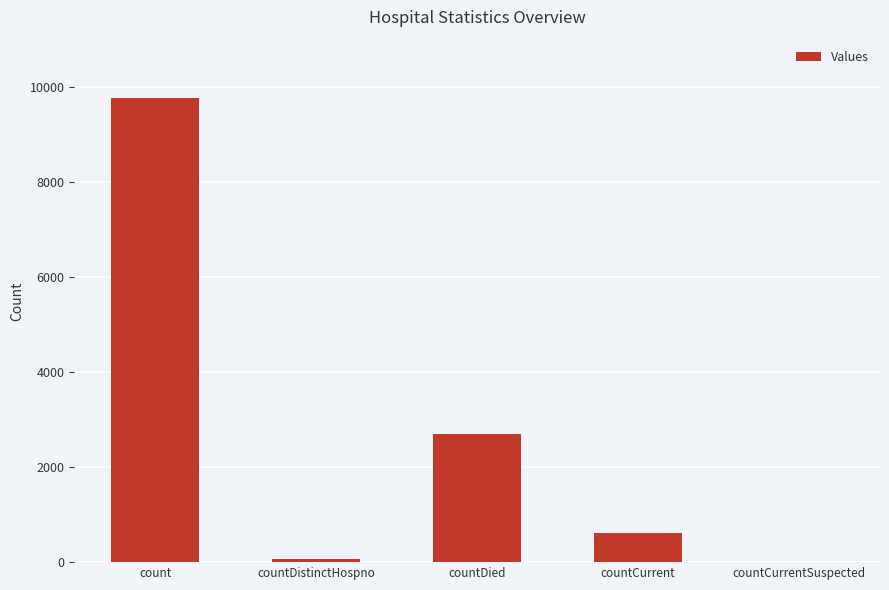

What is the difference between the values at count and countDied?

7059